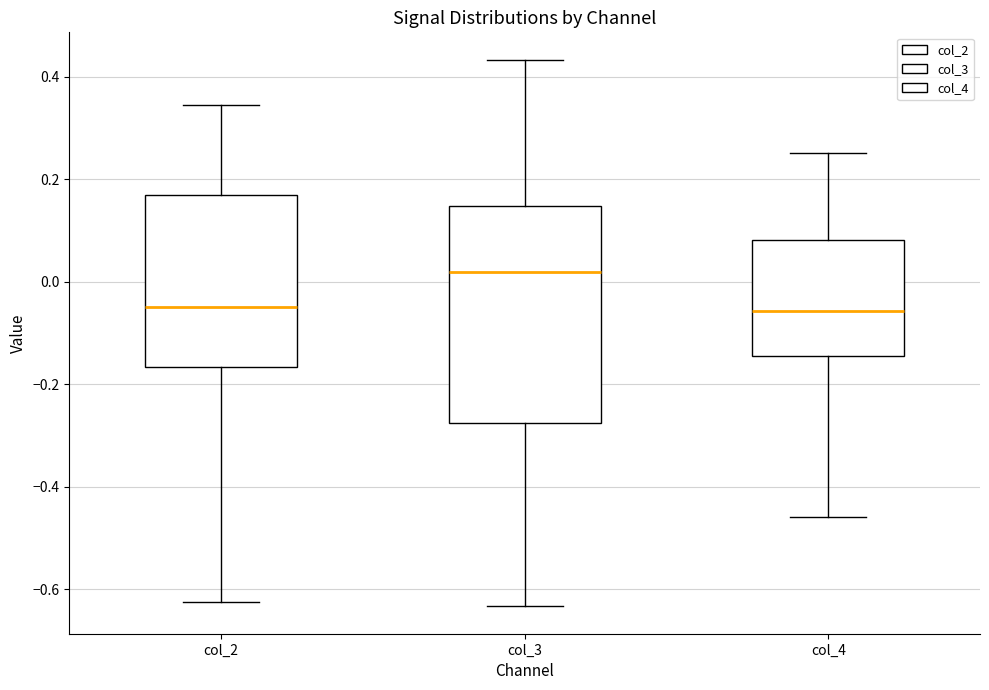

Comparing the boxes themselves (not the whiskers), which one is the tallest?

col_3